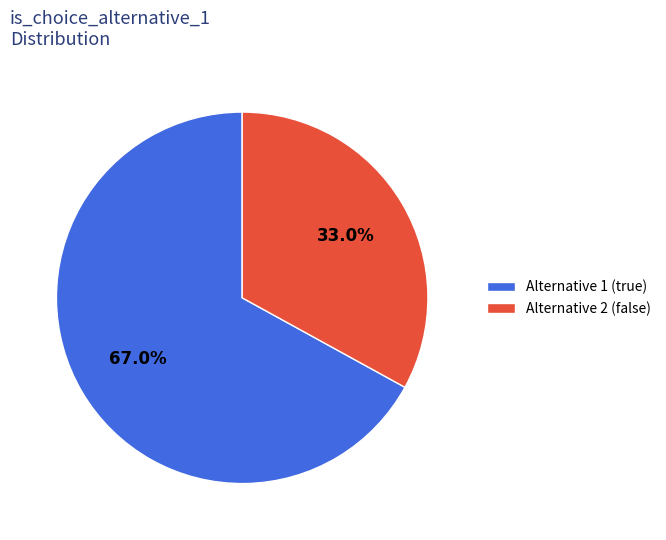

Is there any slice that represents more than half of the pie?

Yes